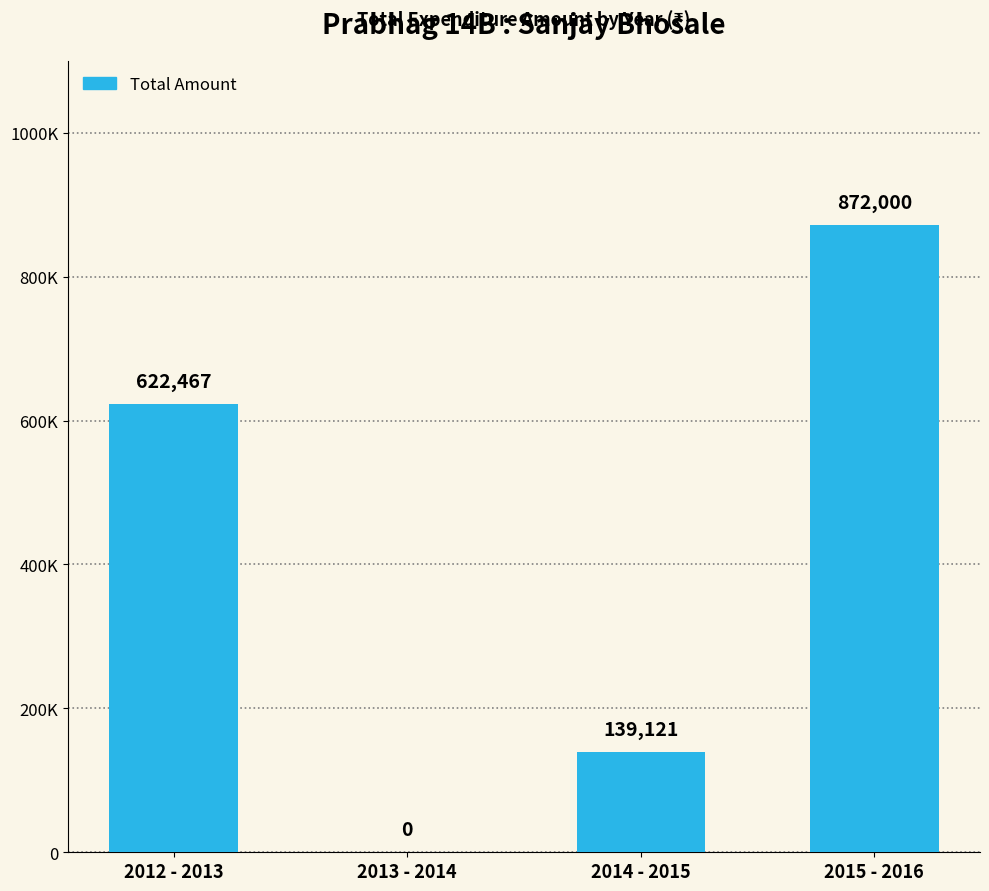

How many positive values are there?

3